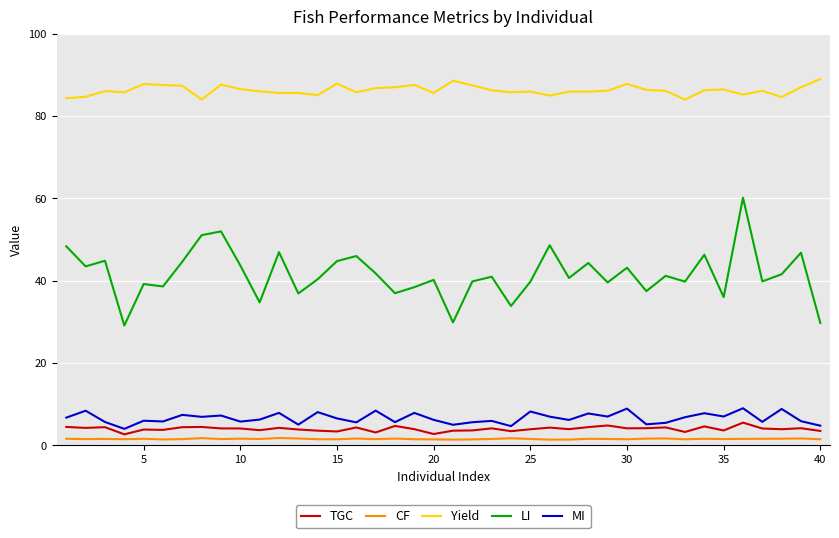

True or false: Yield and TGC cross at least once.

False